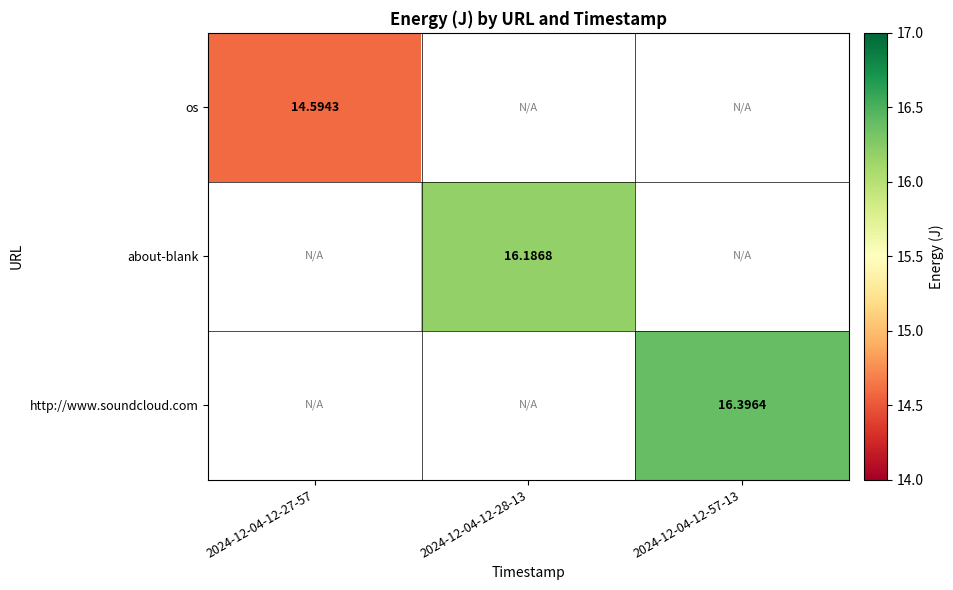

Is the value of os at 2024-12-04-12-27-57 greater than the value of about-blank at 2024-12-04-12-28-13?

No